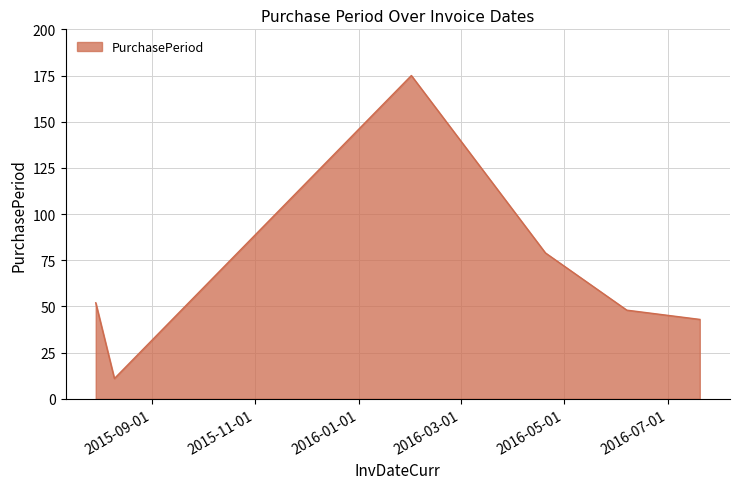

How many interior local valleys (lower than both neighbors) does the data have?

1